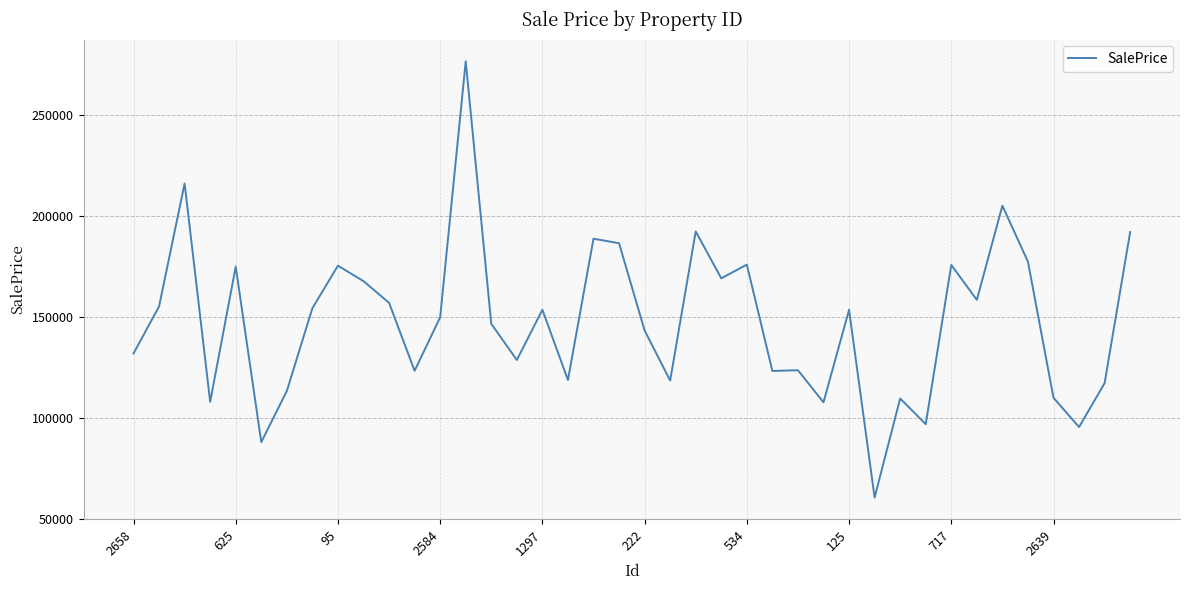

What is the smallest value displayed?

60432.8